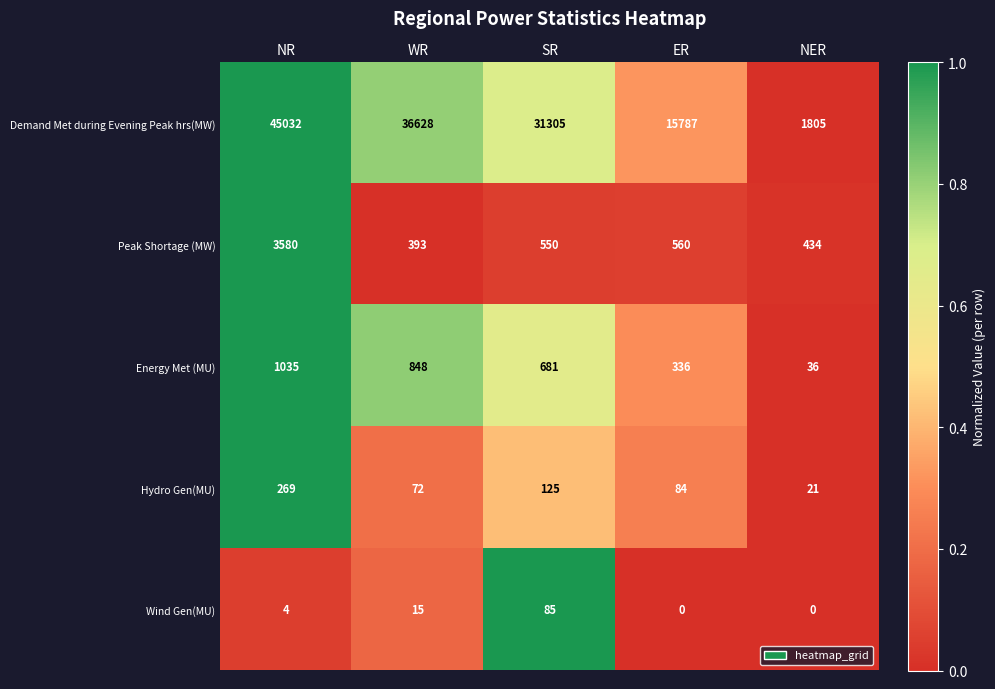

What is the total value across all series at ER?

16767